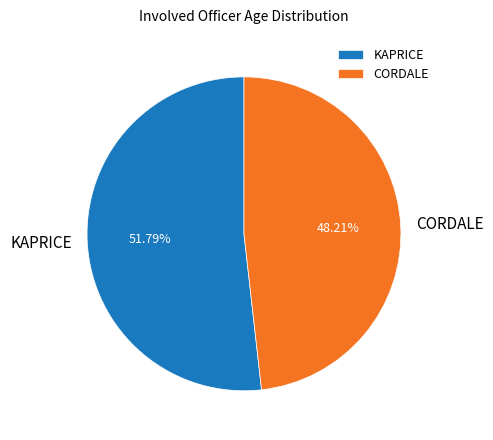

To the nearest percent, what is the difference between the CORDALE and KAPRICE slice percentages?

4%